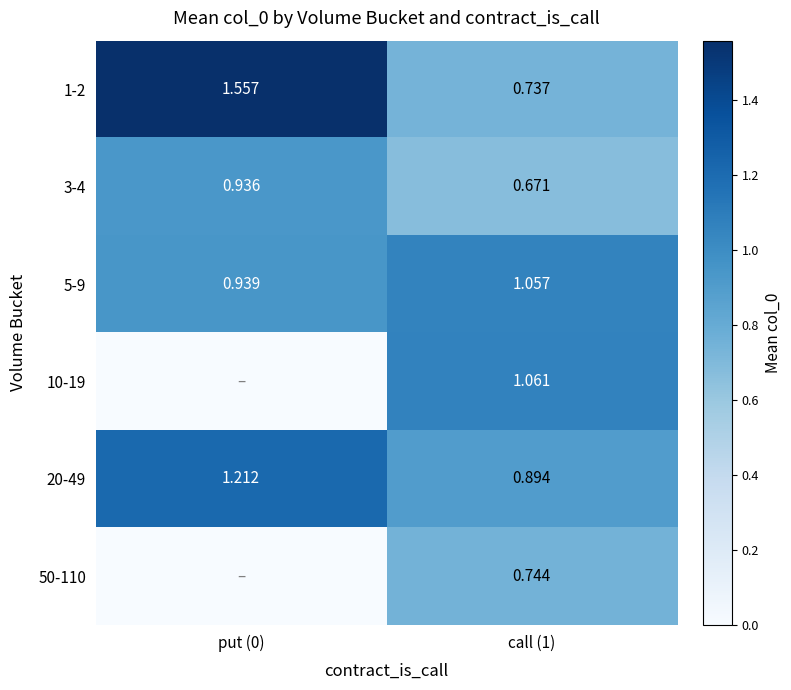

Is the value of 3-4 at call (1) greater than the value of 10-19 at call (1)?

No